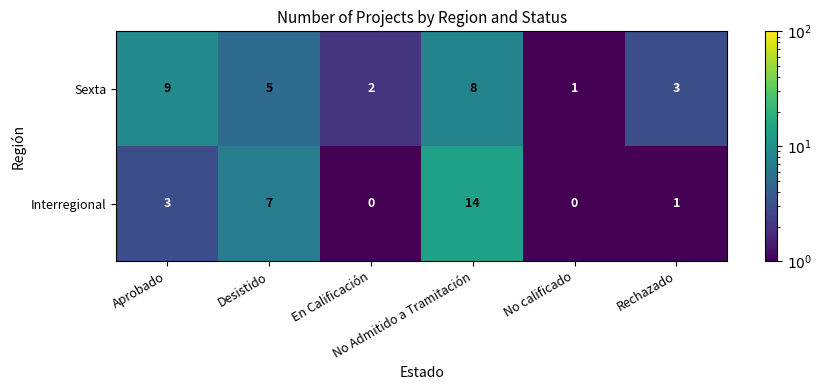

Which series changed the most between Desistido and No Admitido a Tramitación?

Interregional